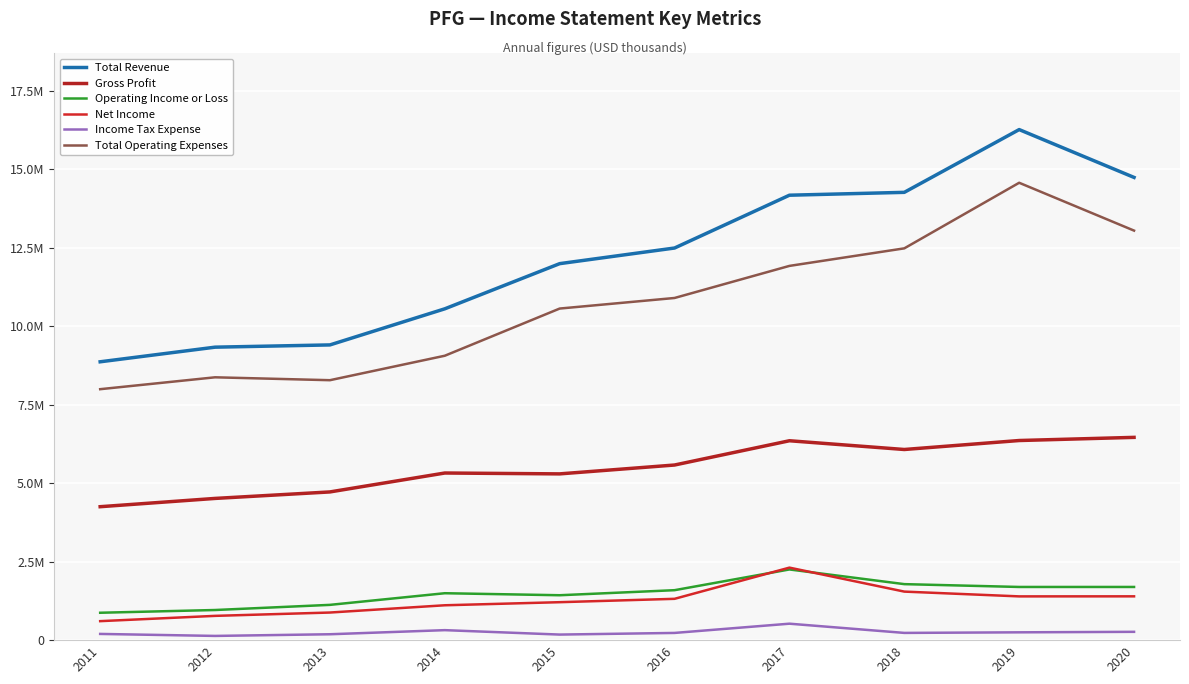

Is this an area chart (filled region under the line)?

No